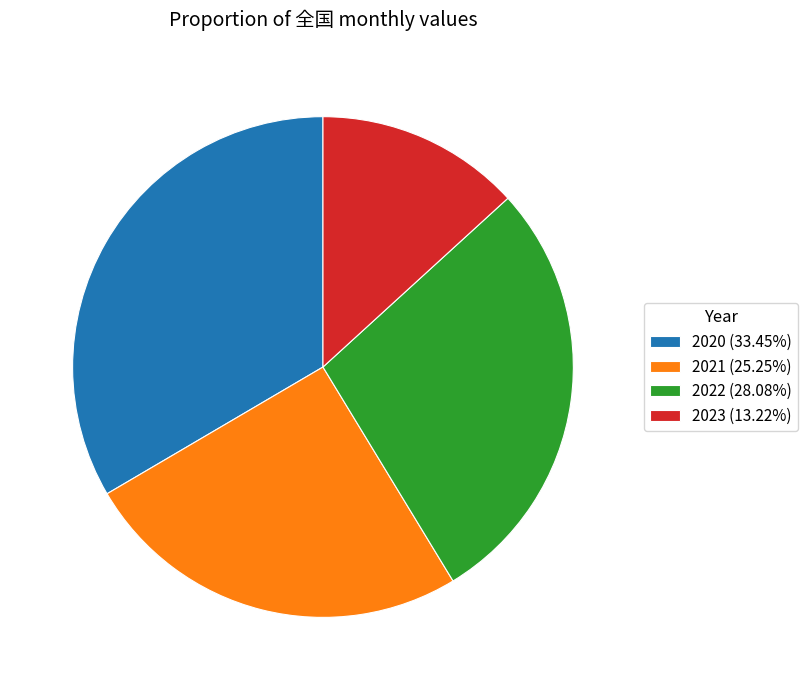

Is the sum of 2020 (33.45%) and 2022 (28.08%) greater than half?

Yes